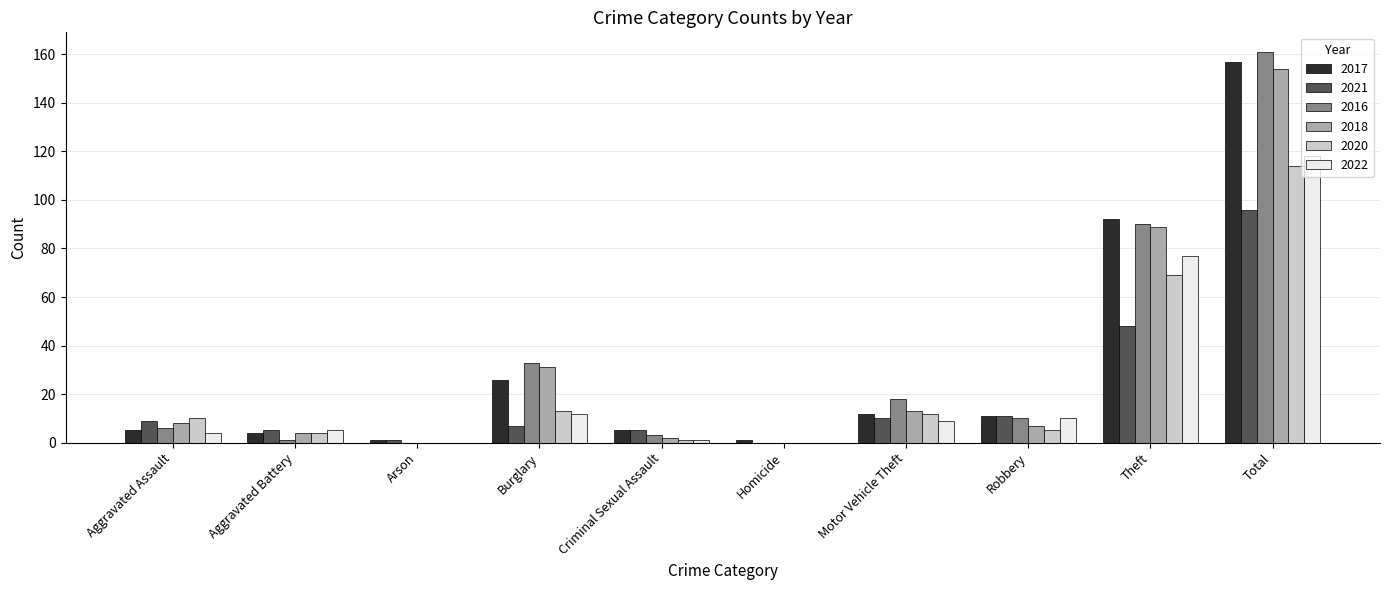

Where is 2016 nearest to the value 80?

Theft